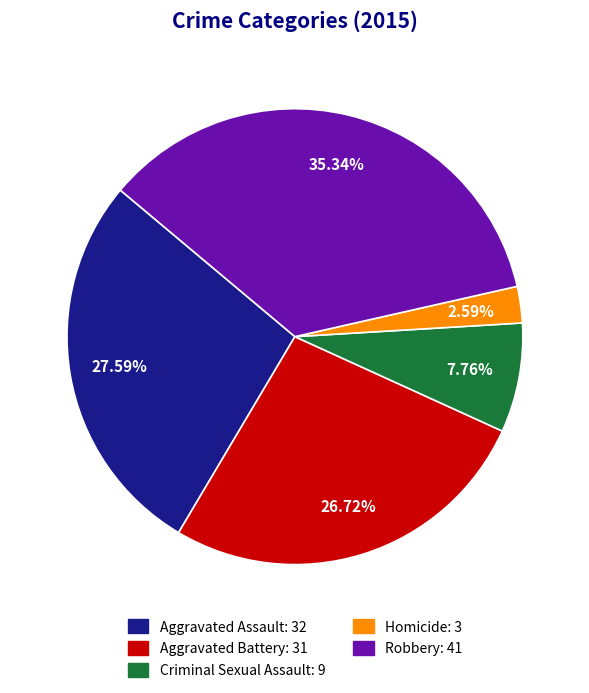

What is the smallest slice in the pie chart?

Homicide